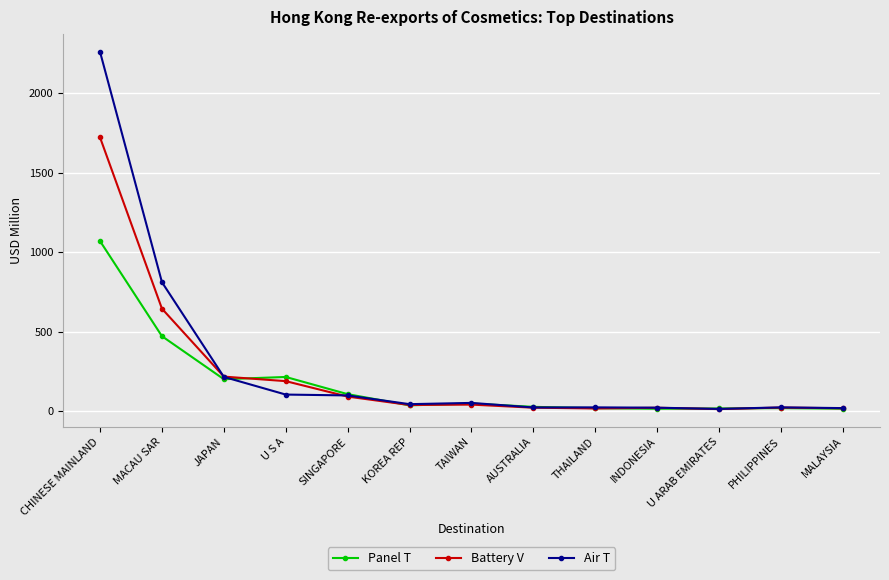

Is it true that Air T equals 2259.4 at CHINESE MAINLAND?

True